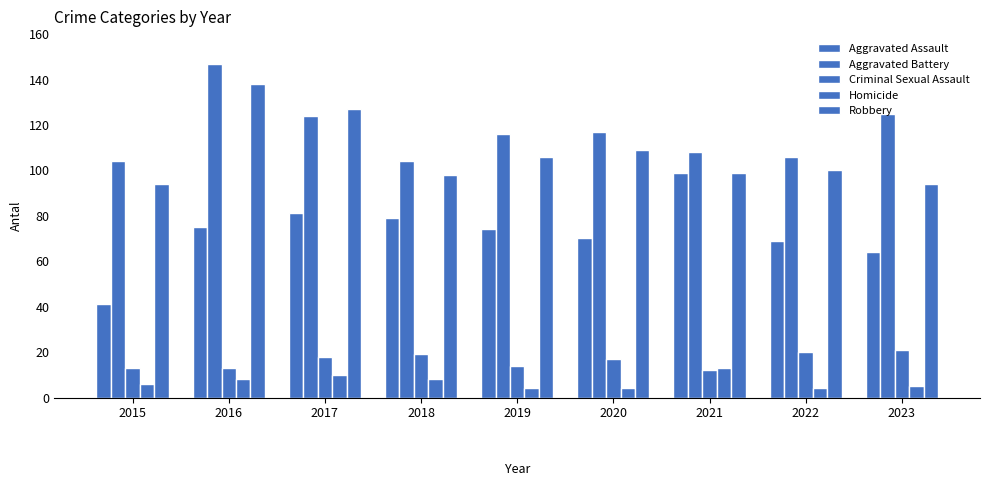

Where is Homicide nearest to the value 8?

2016